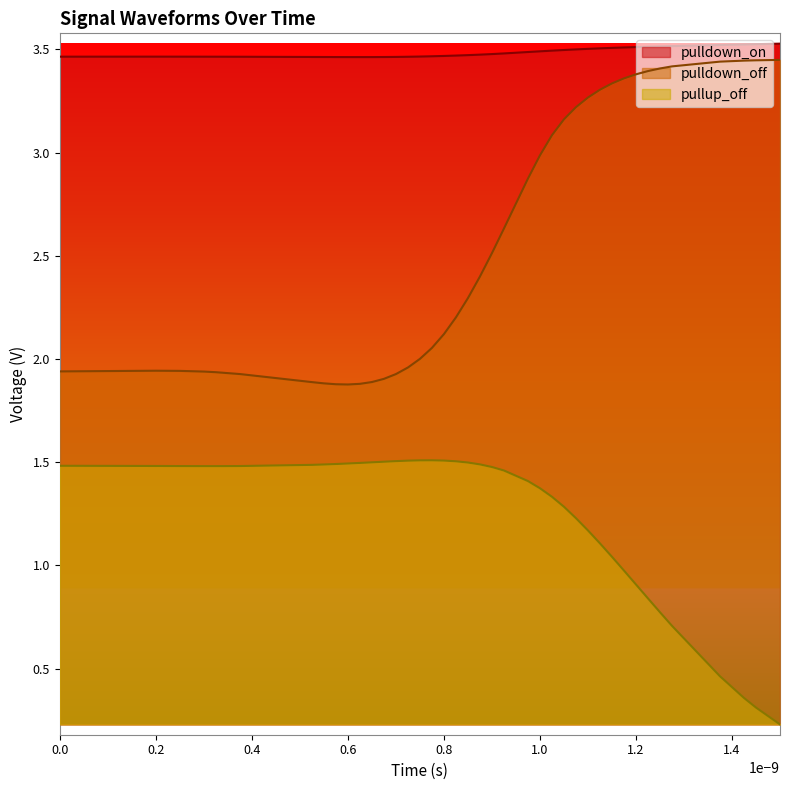

Does the chart have visible grid lines?

No